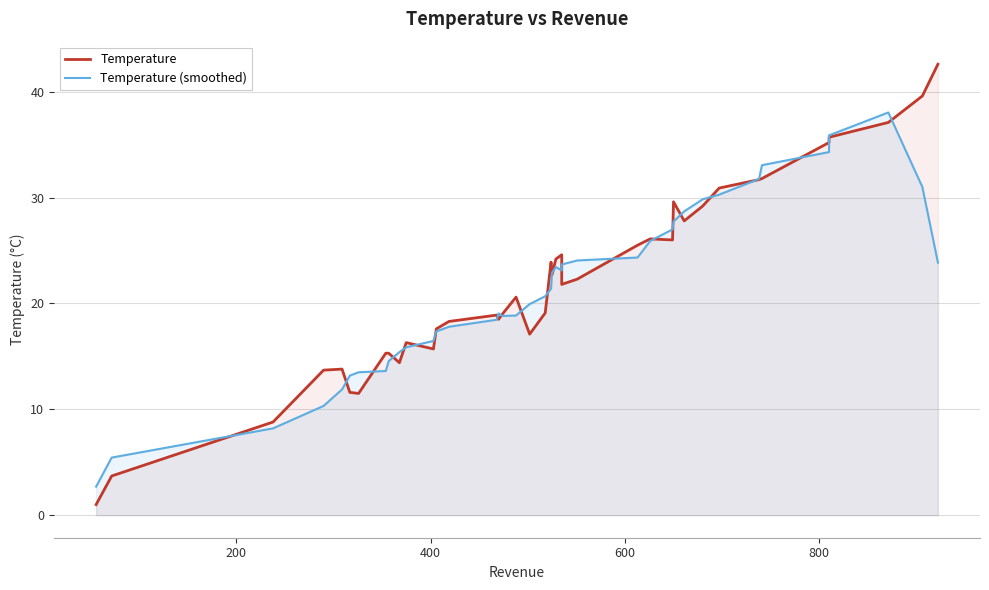

True or false: Temperature has more than 0 points higher than both neighbors.

True